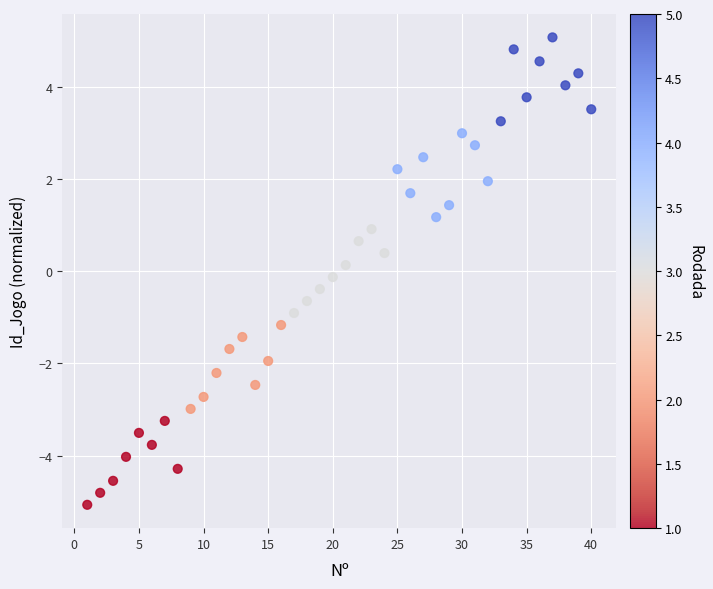

What is the range of X values (max minus min)?

39.0